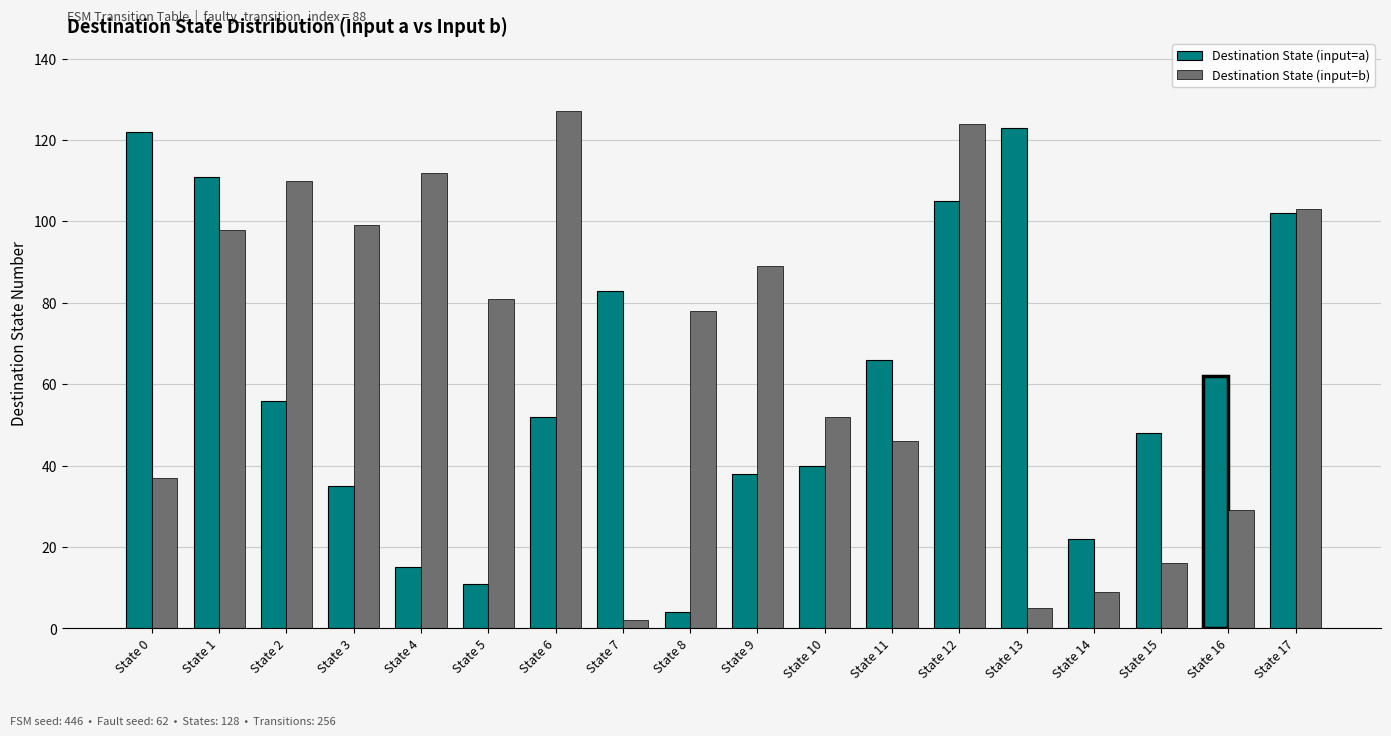

Rank the series at State 12 from highest to lowest value.

Destination State (input=b), Destination State (input=a)